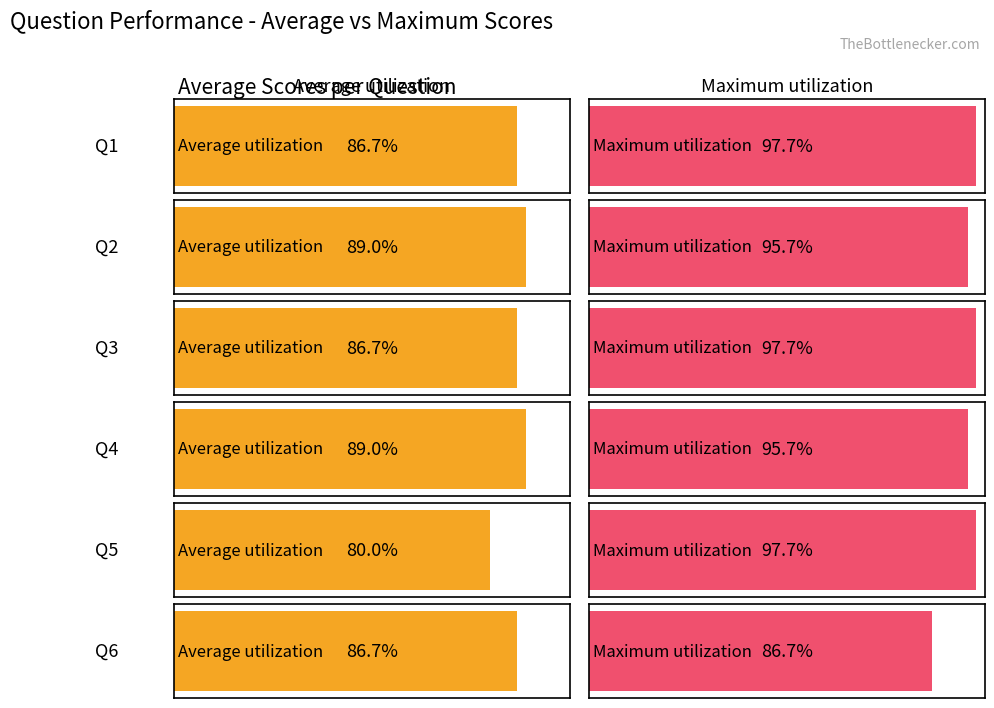

What are all the series names shown in the legend?

Average utilization, Maximum utilization